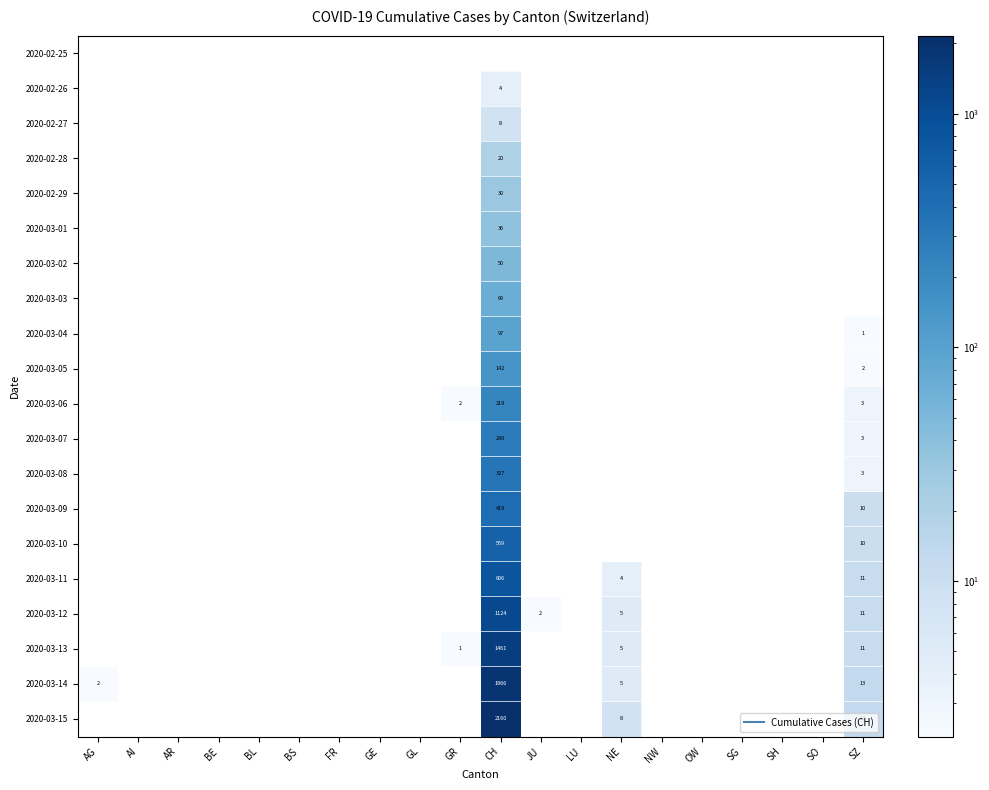

Is the value of 2020-03-09 at GE greater than the value of 2020-03-13 at FR?

No